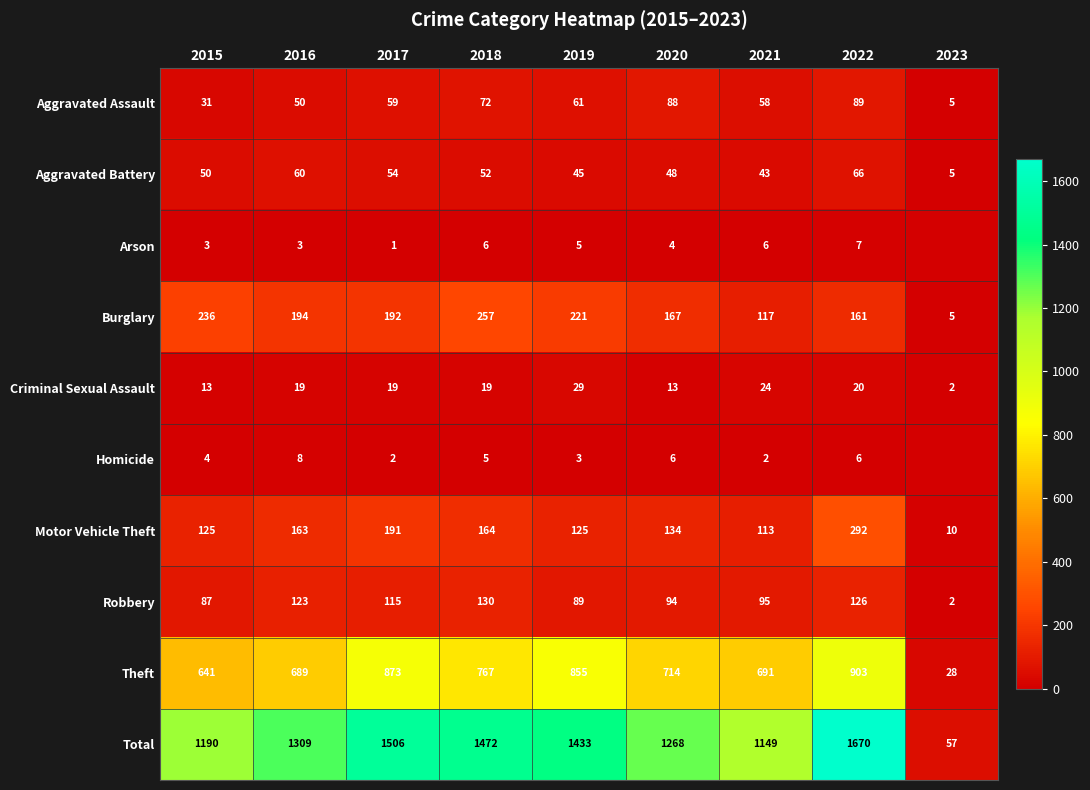

What is the difference between the Motor Vehicle Theft values at 2016 and 2021?

50